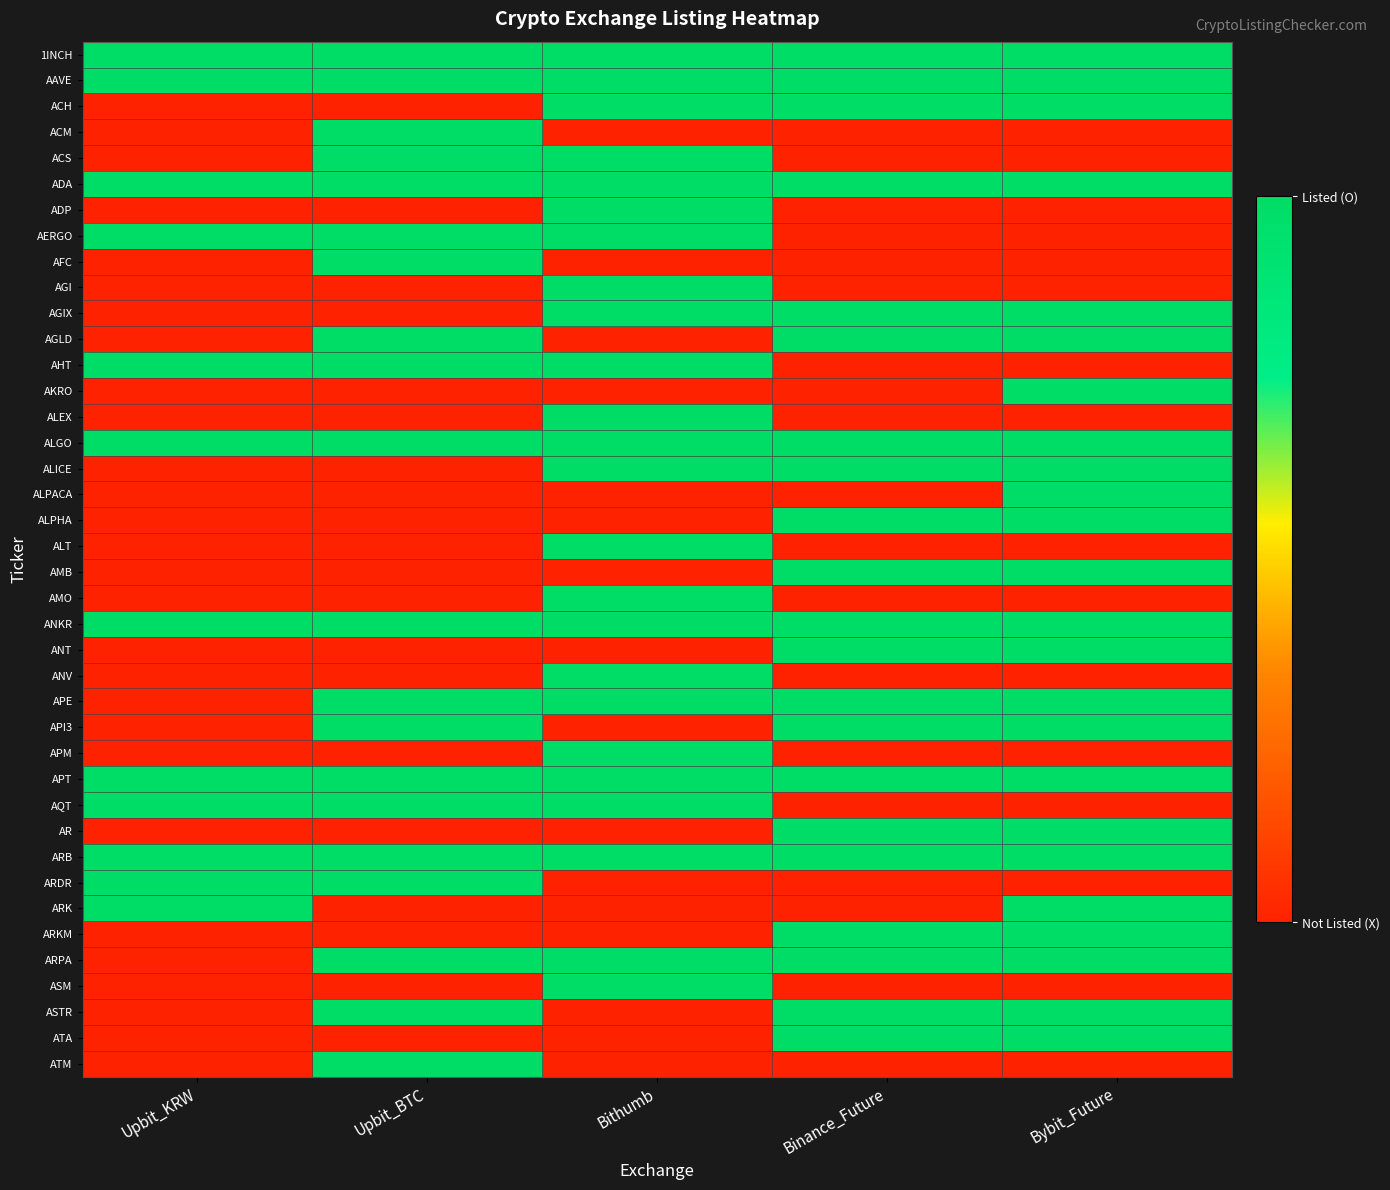

What is the difference between the highest and lowest values at Upbit_BTC?

1